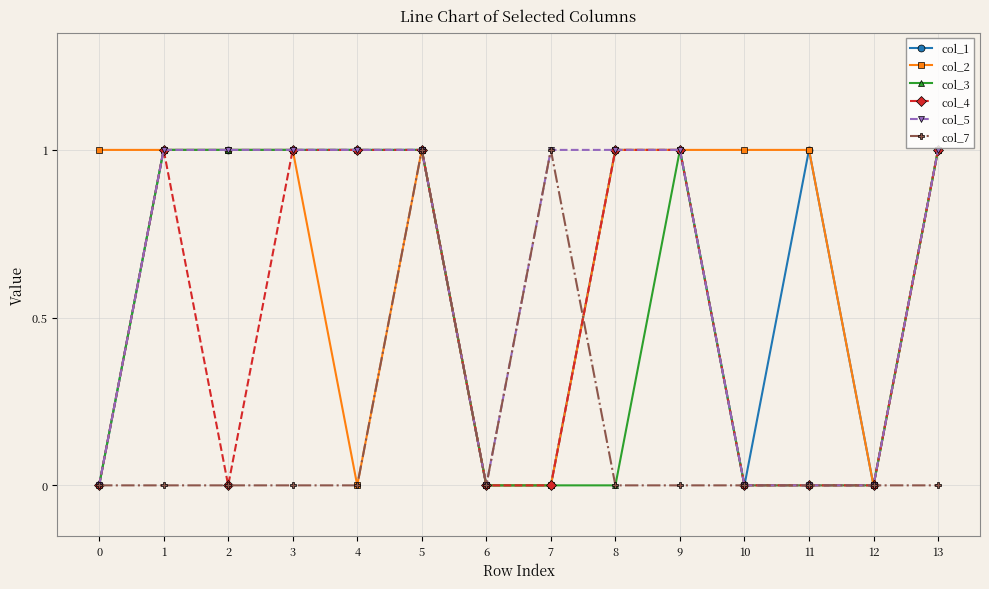

True or false: col_5 has a value of 1 at 5.

True